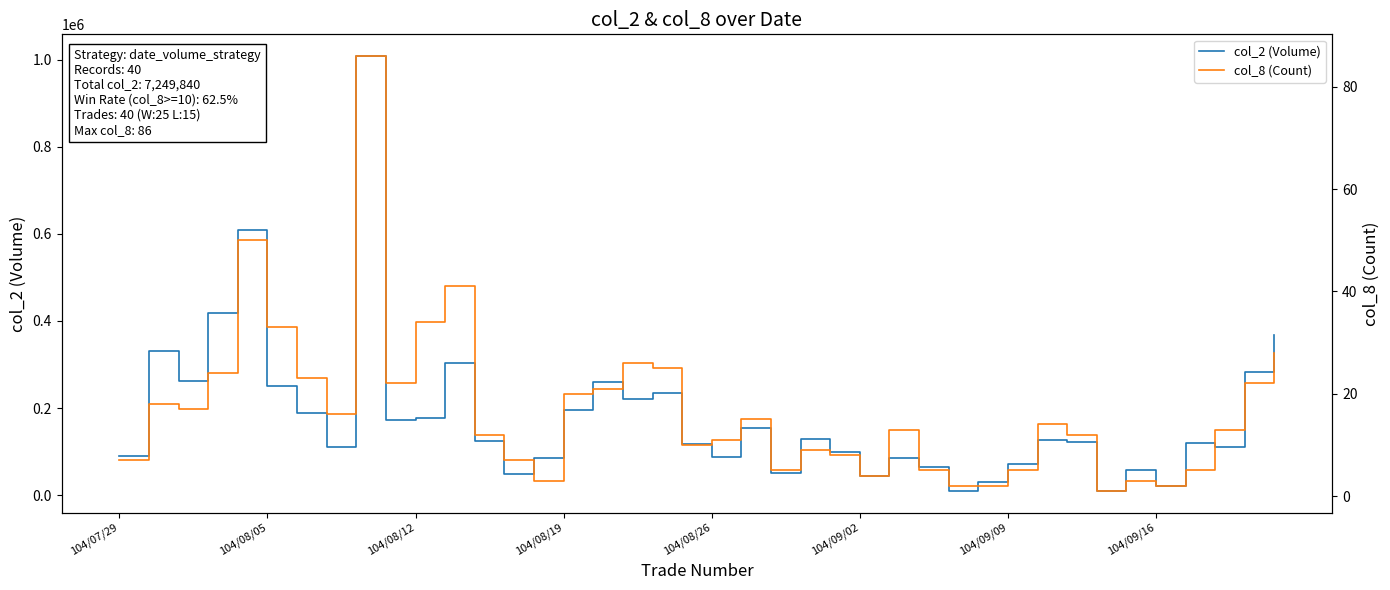

What is the maximum value shown in the chart?

1008480